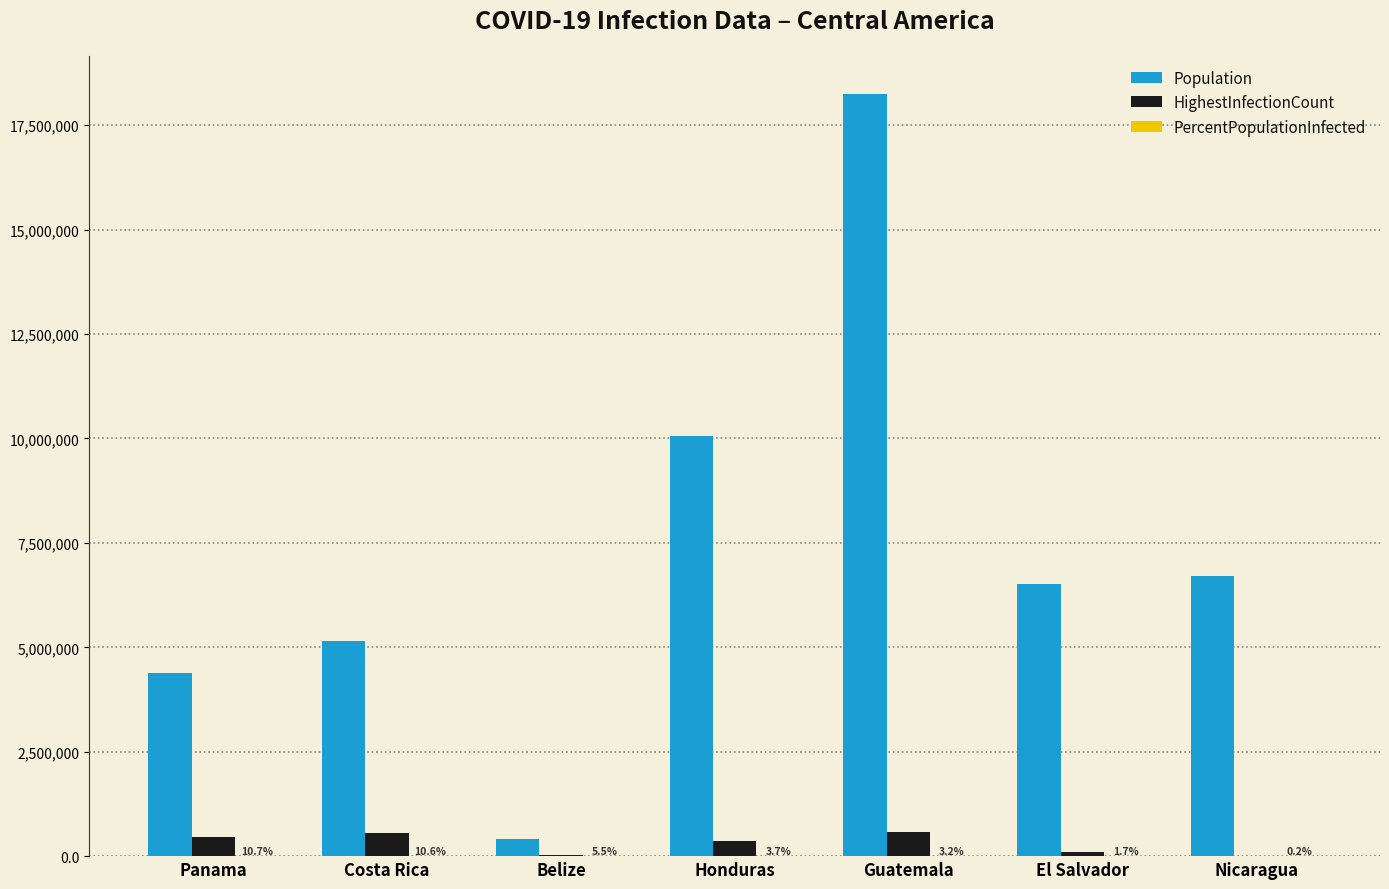

Is the value of Population at Nicaragua greater than the value of HighestInfectionCount at Costa Rica?

Yes